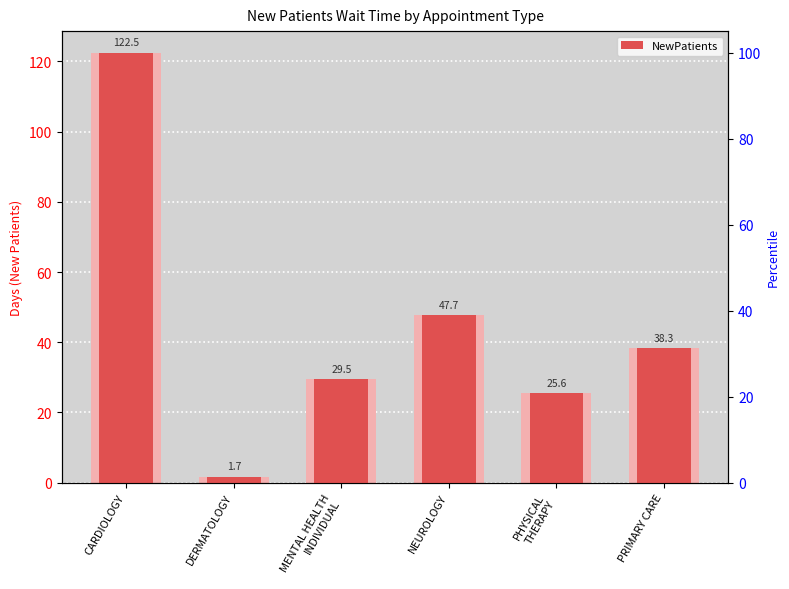

What position from the right is PHYSICAL
THERAPY?

2